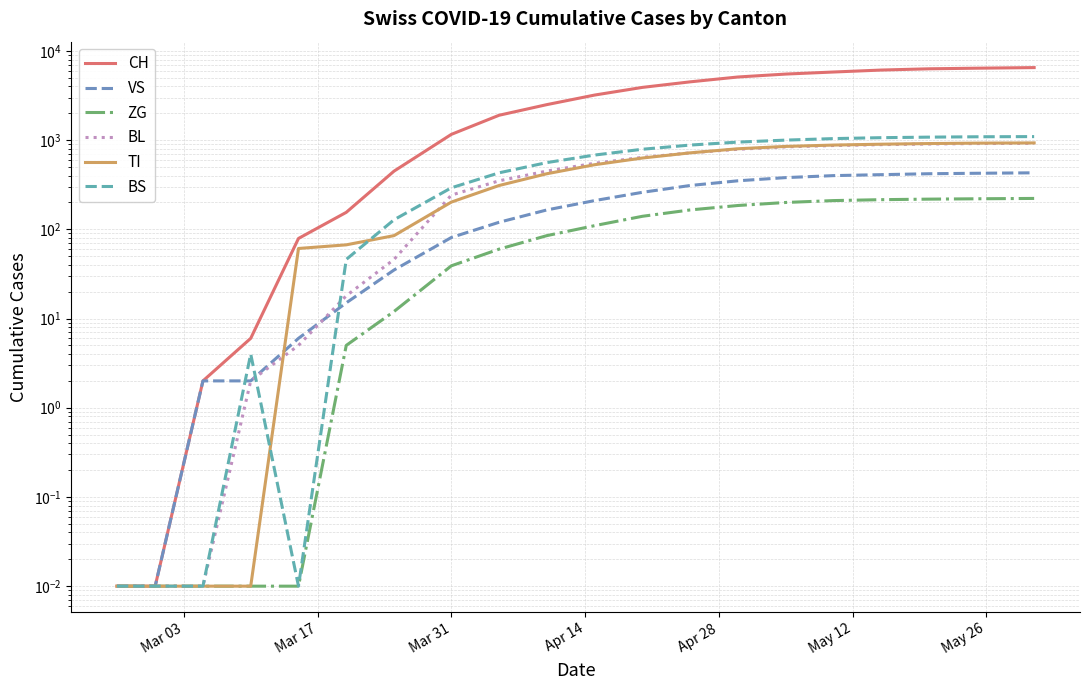

What is the value of the TI point at the 11th from the left?

530.0